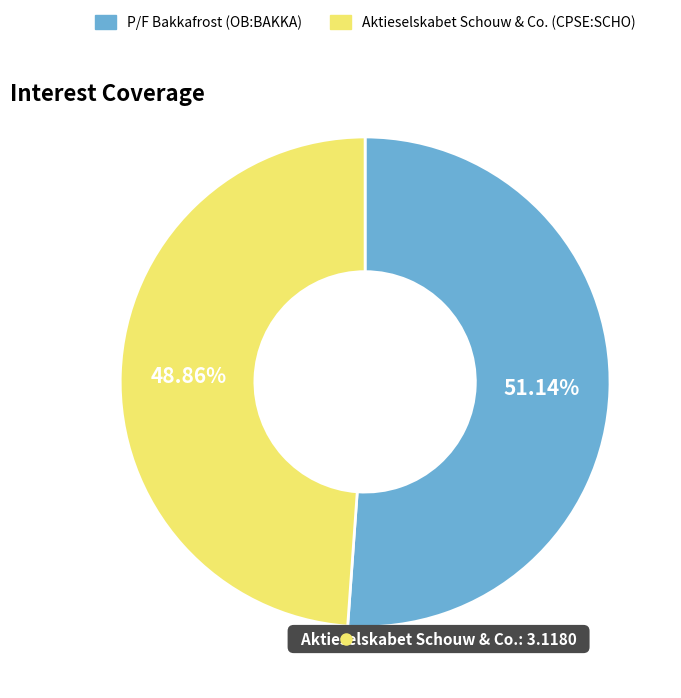

True or false: P/F Bakkafrost (OB:BAKKA) accounts for 51% of the total.

True